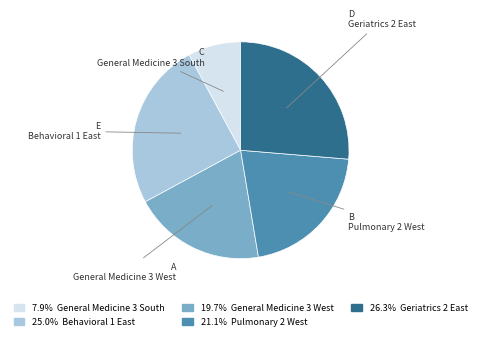

Is there any slice that represents more than half of the pie?

No